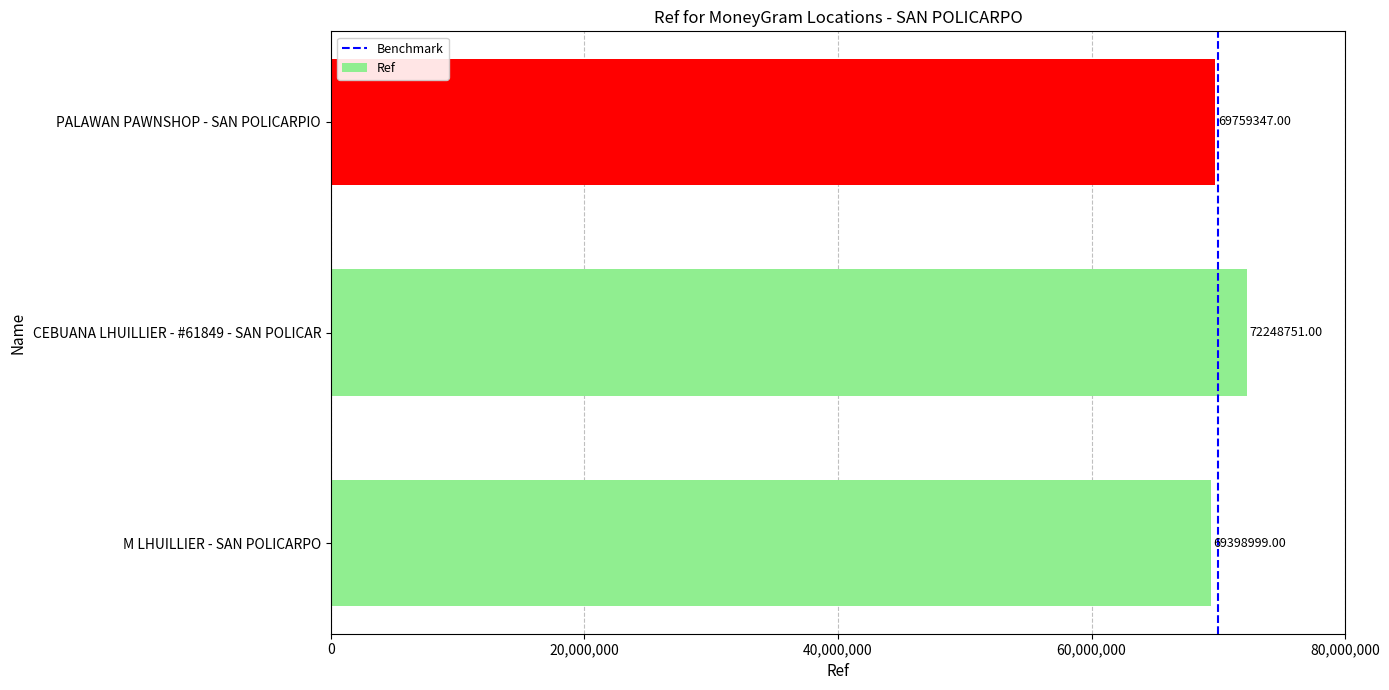

What is the difference between the values at CEBUANA LHUILLIER - #61849 - SAN POLICAR and PALAWAN PAWNSHOP - SAN POLICARPIO?

2489404